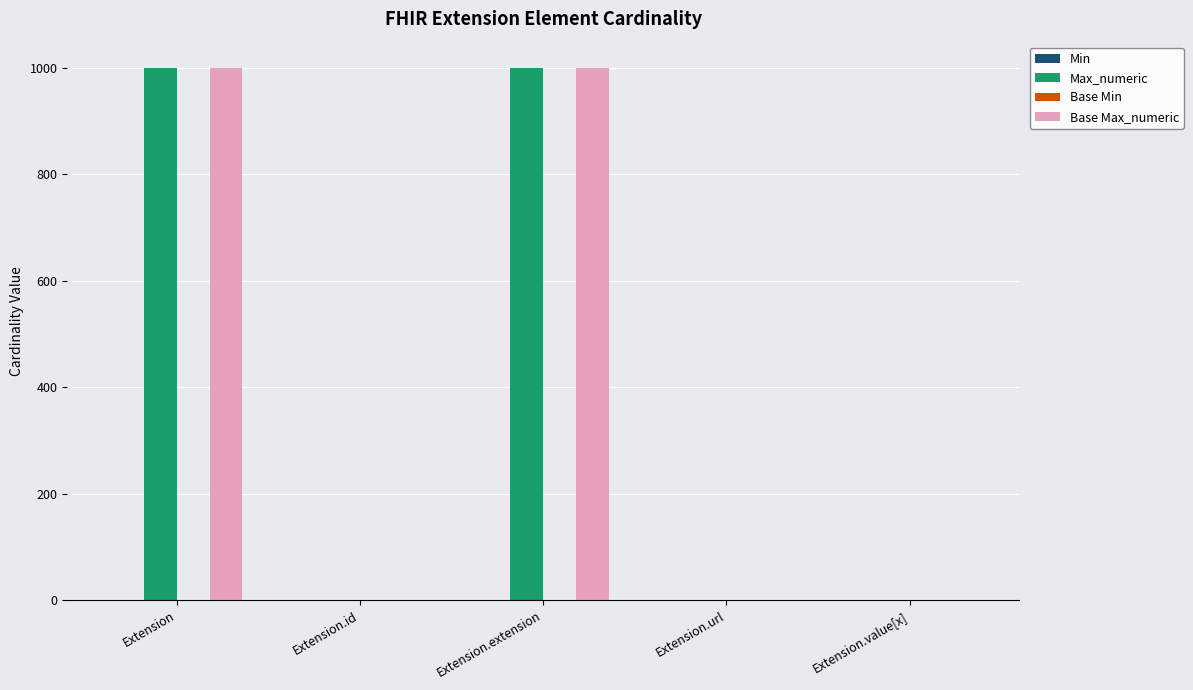

What is the total value across all series at Extension?

1998